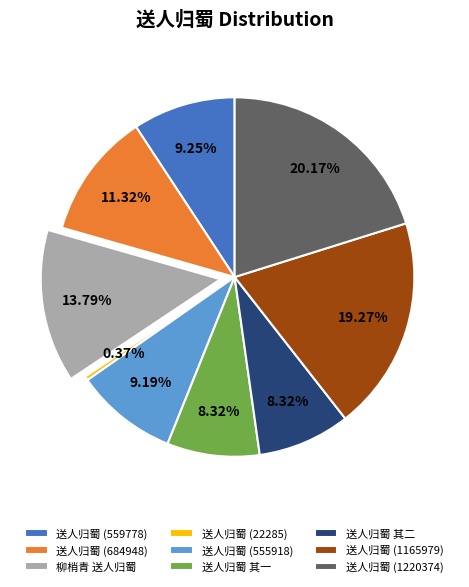

What is the ratio of the value at 送人归蜀 (555918) to the value at 送人归蜀 (684948)?

0.8